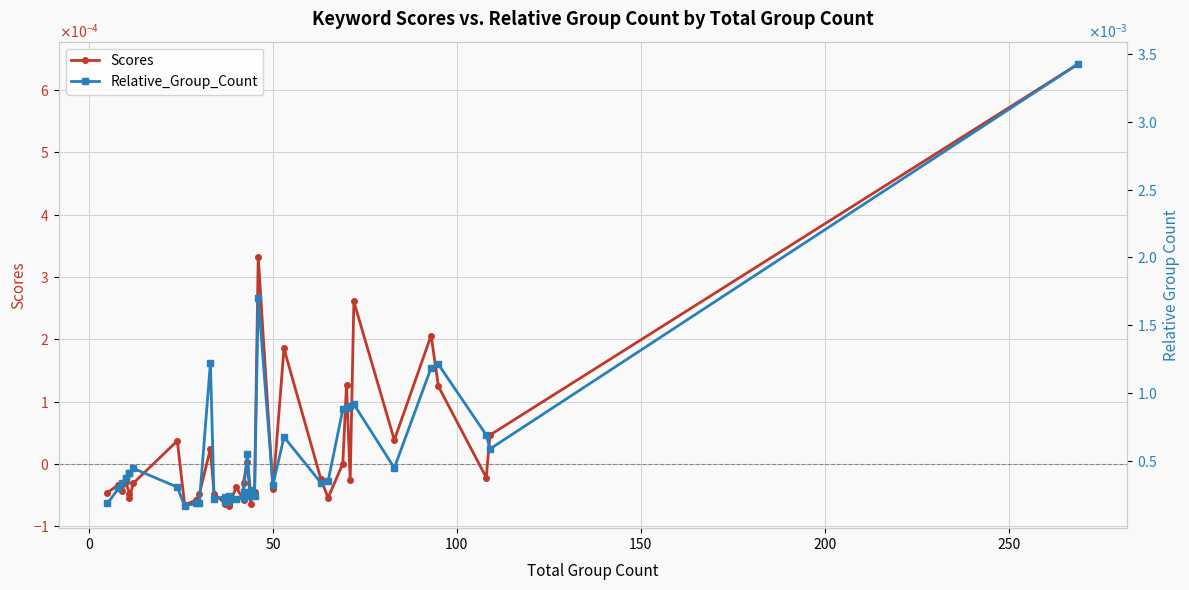

The value of Scores at 50 is -0.0. True or false?

False